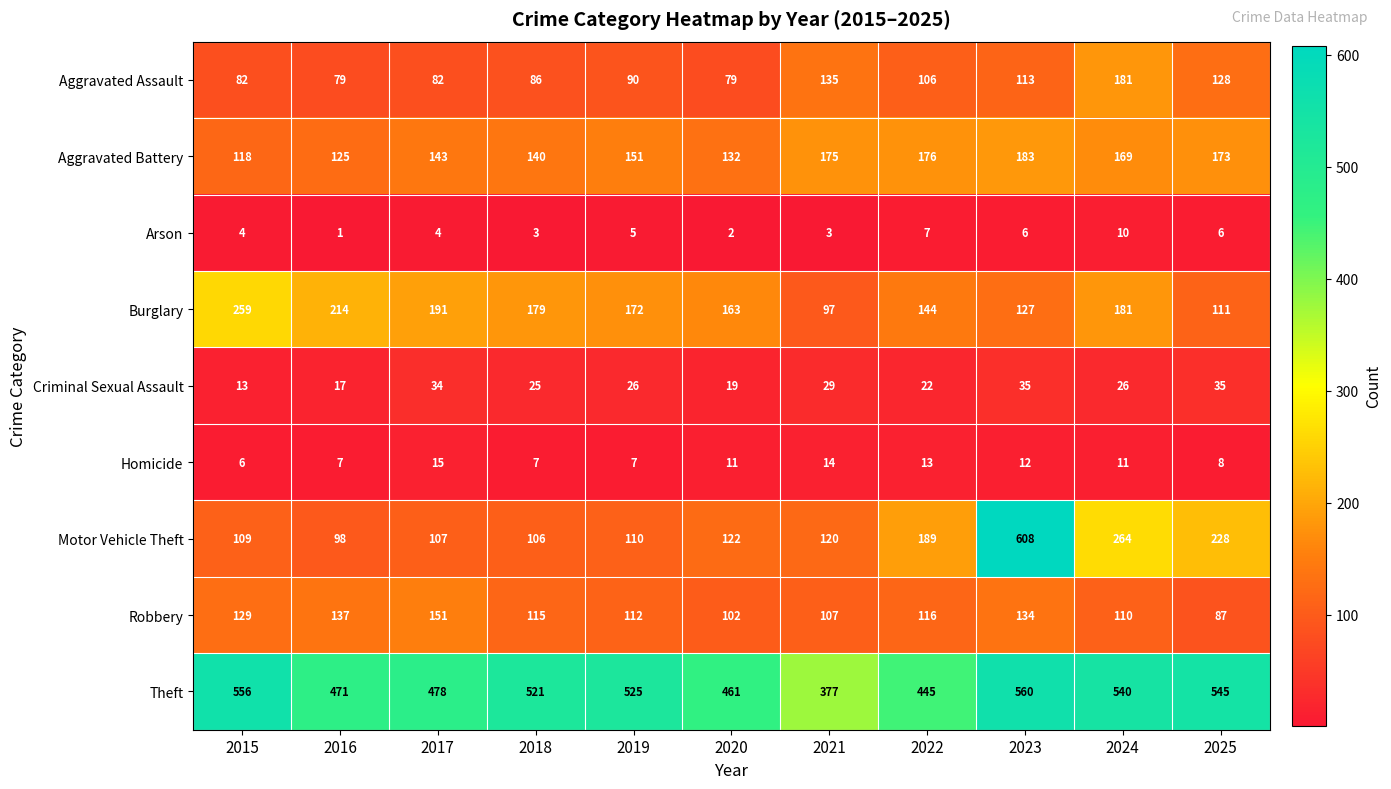

List the series in order of their peak value, lowest first.

Arson, Homicide, Criminal Sexual Assault, Robbery, Aggravated Assault, Aggravated Battery, Burglary, Theft, Motor Vehicle Theft